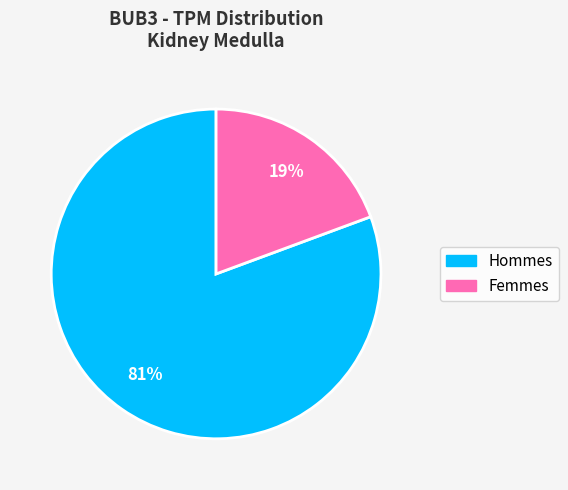

To the nearest percent, what is the average slice percentage?

50%